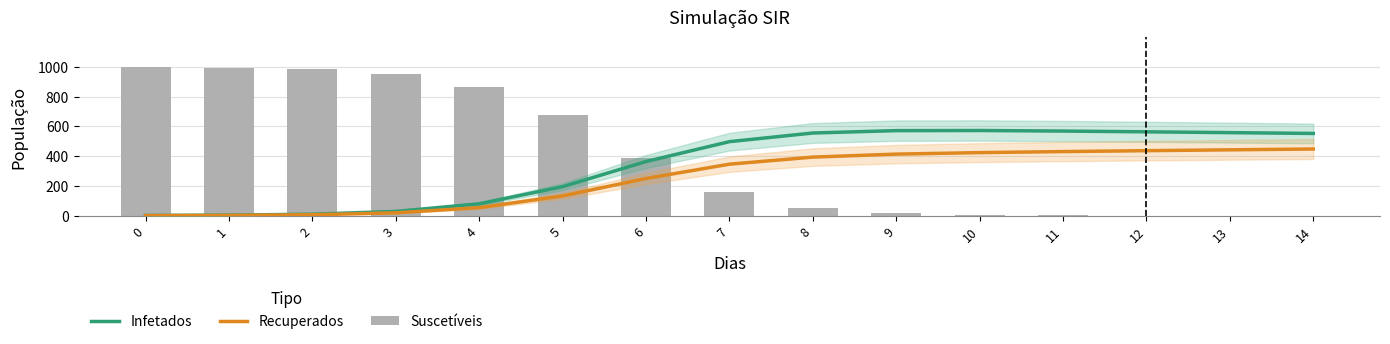

At which category is the sum across all series the highest?

10